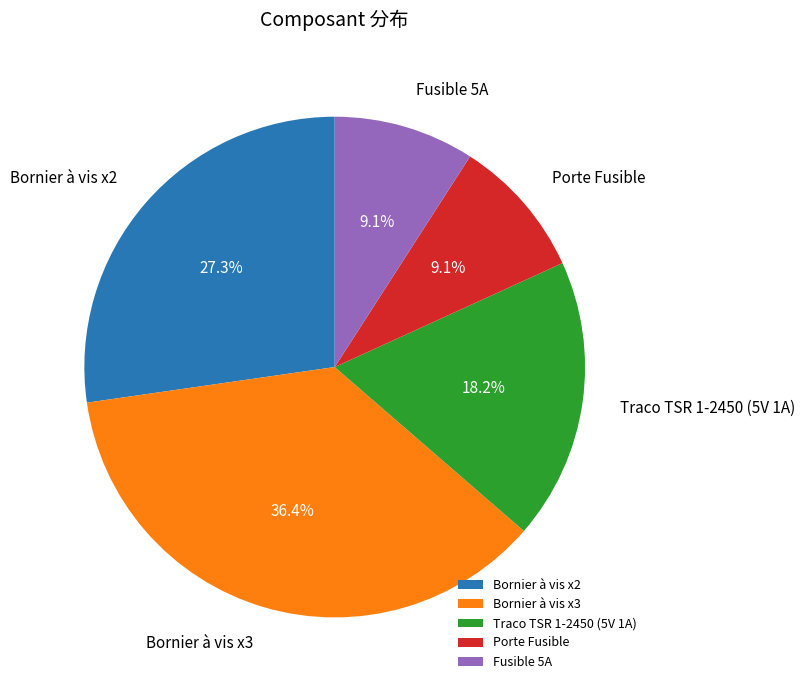

Count the number of slices in the pie.

5